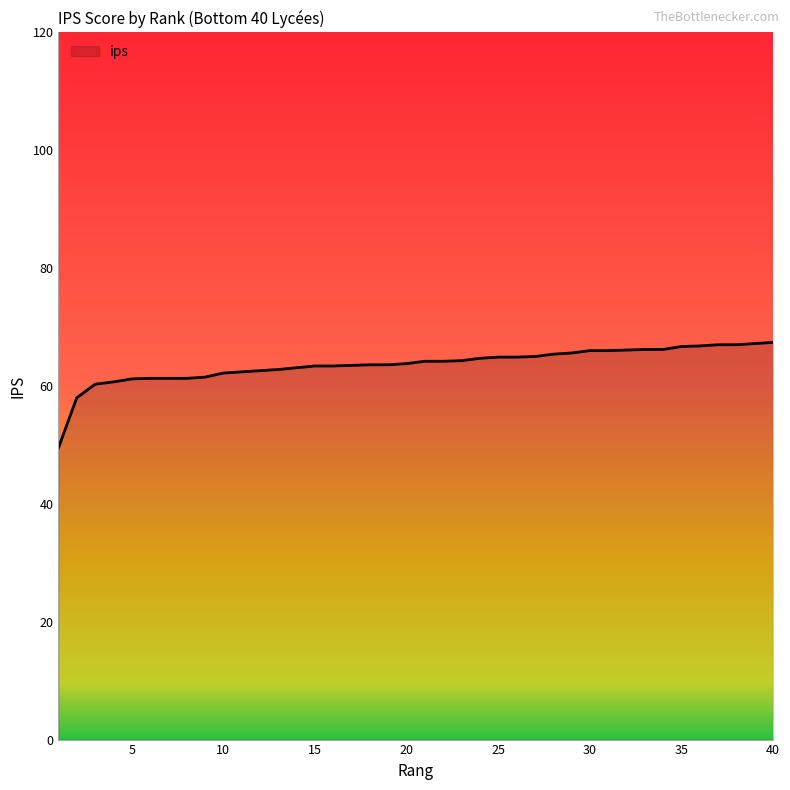

What is the minimum value shown in the chart?

49.5